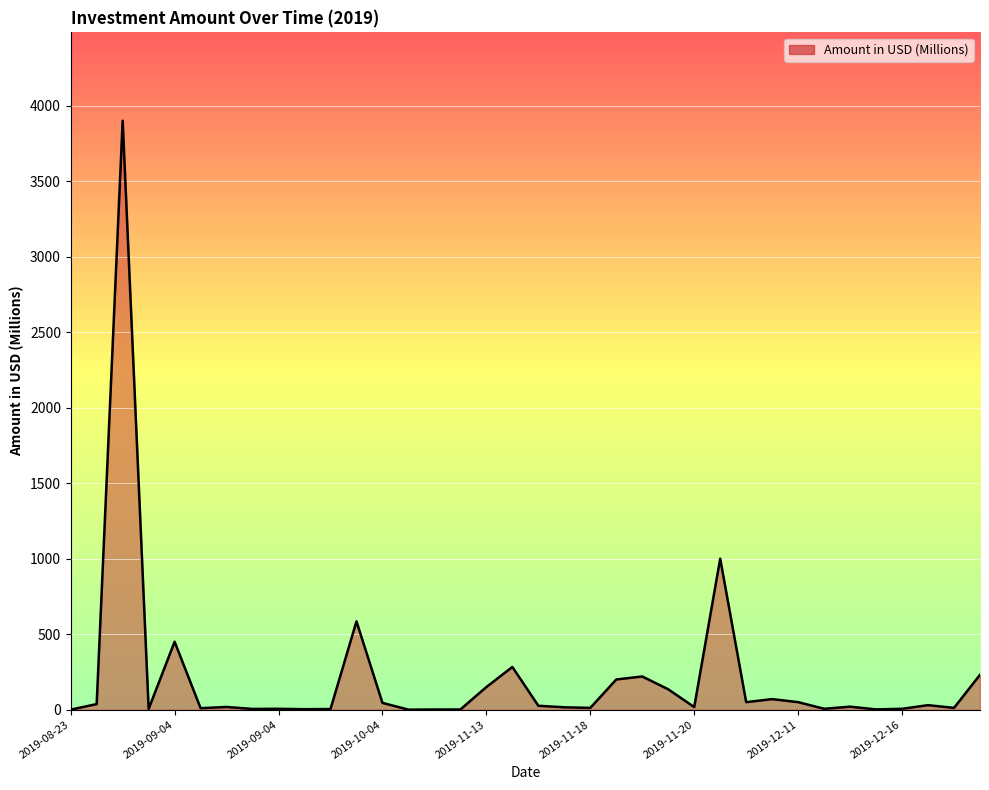

What is the greatest value displayed?

3900.0